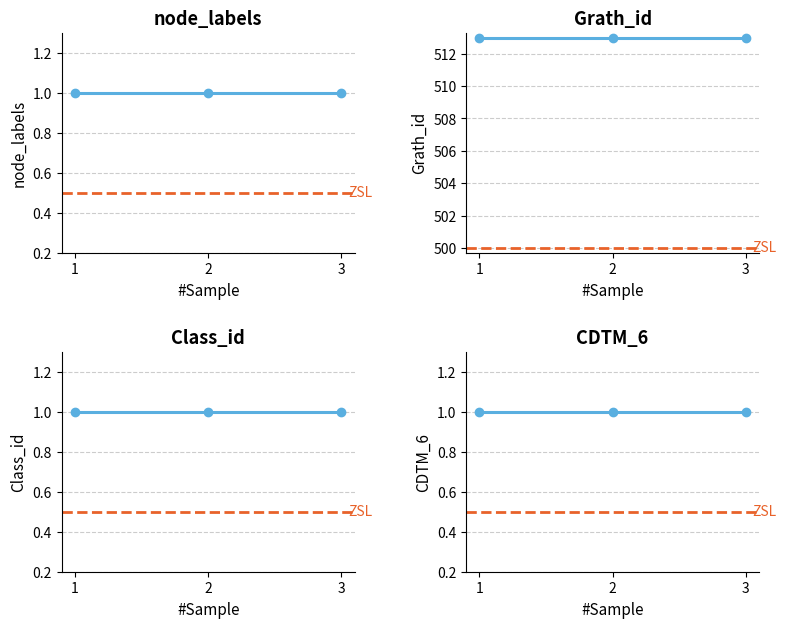

True or false: Class_id has a value of 1 at 2.

False